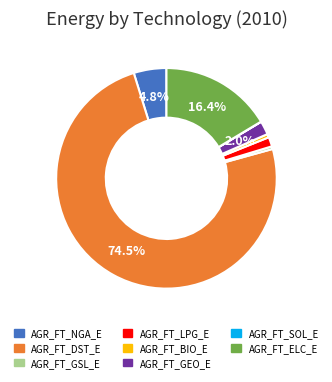

Does AGR_FT_ELC_E represent more than half of the total?

No